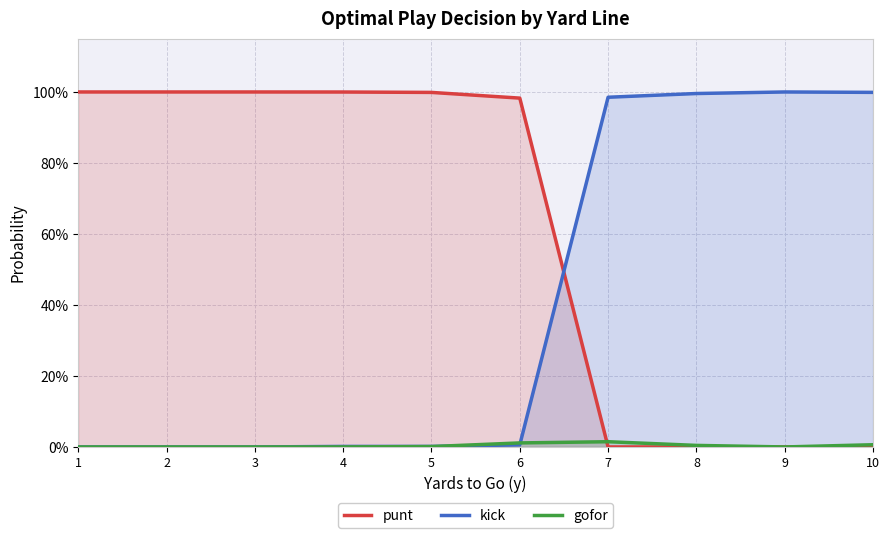

Which series has the largest range (max minus min)?

punt